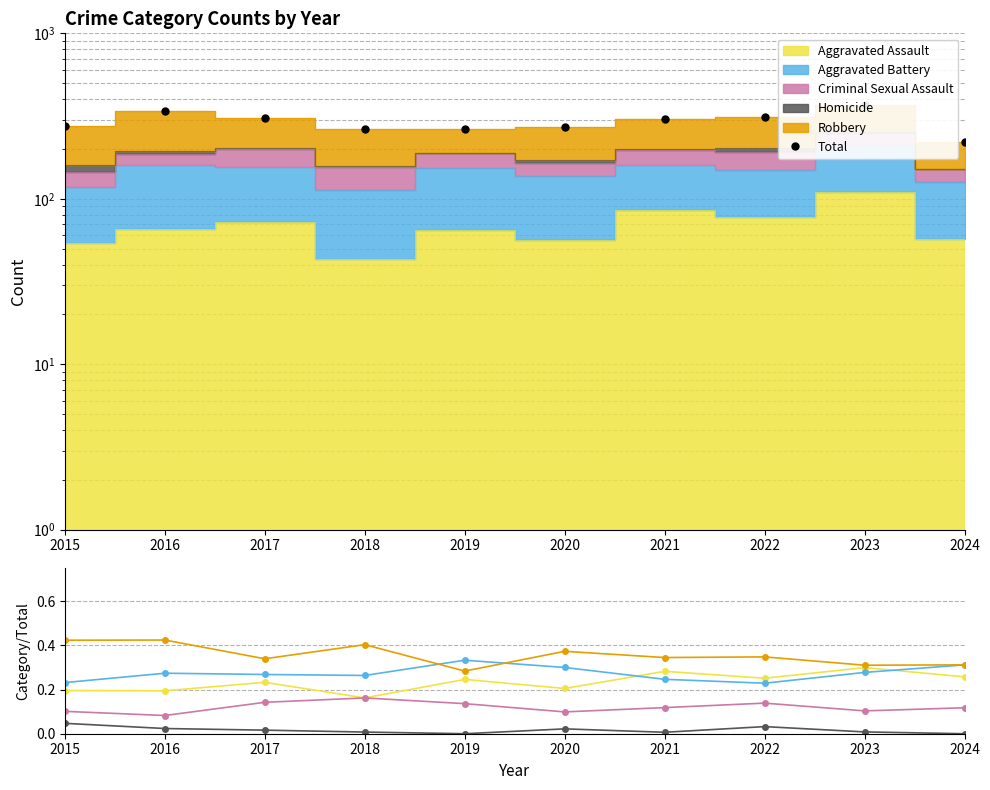

True or false: Aggravated Battery and Homicide intersect in this chart.

False